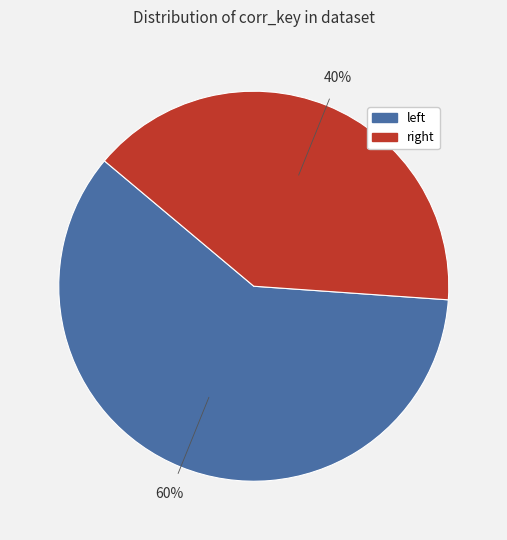

Which slice represents more than half of the pie?

left